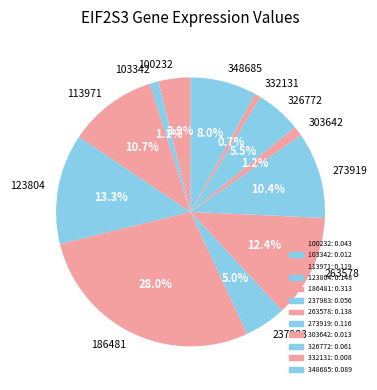

Does 100232 represent more than half of the total?

No